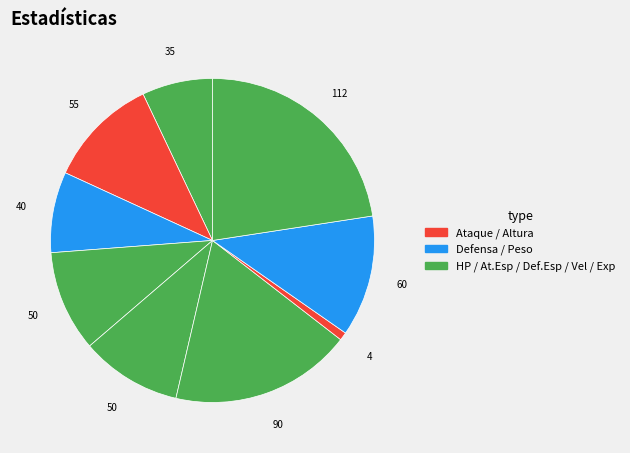

How many segments does this pie chart have?

9